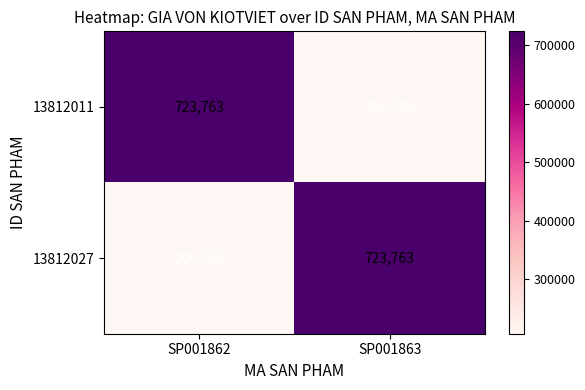

What is the sum of all 13812011 values?

930552